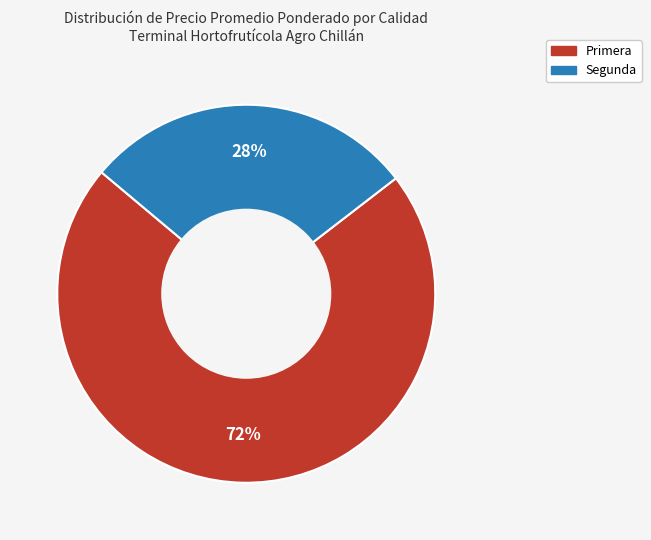

Is there a majority slice in this chart?

Yes